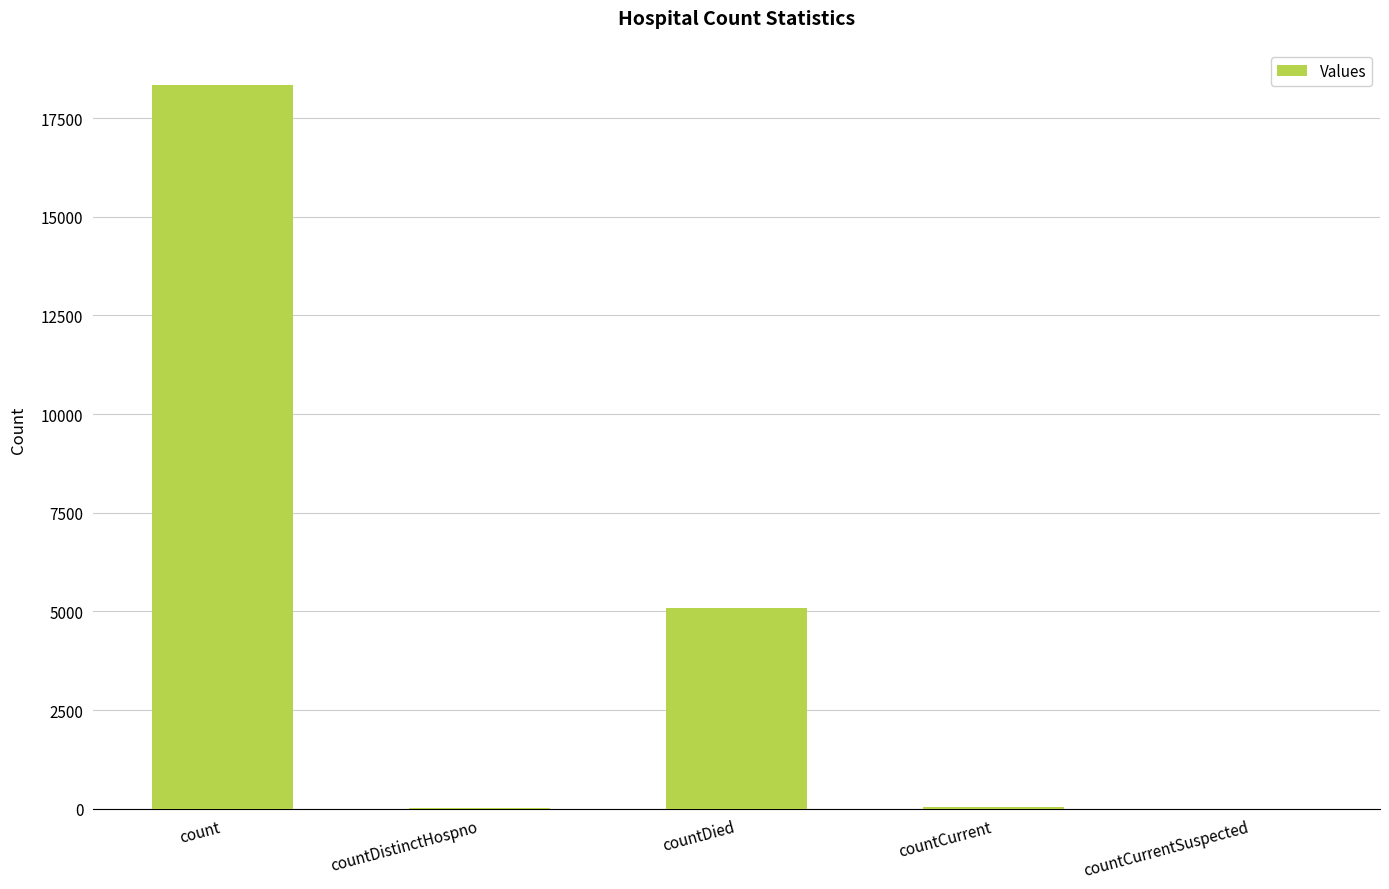

The chart shows a value of 0 at countCurrentSuspected. True or false?

True